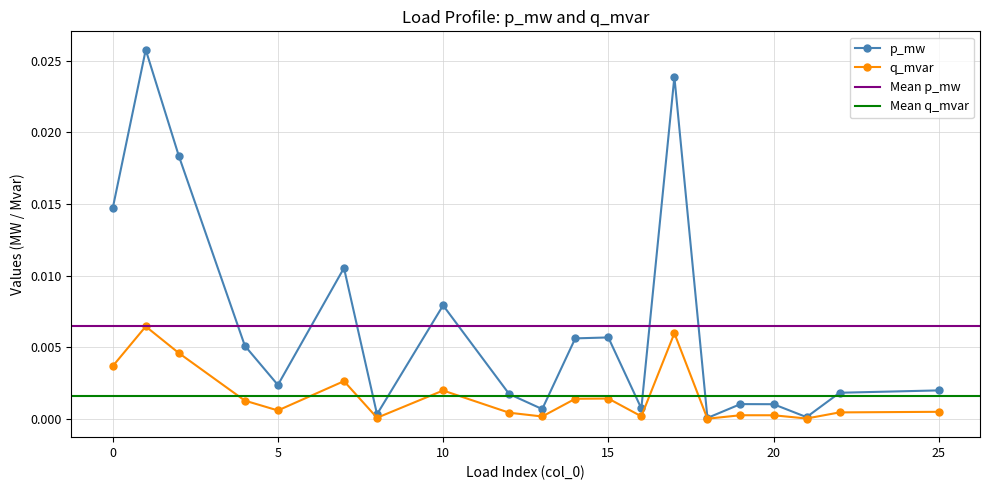

Where is the first local minimum for p_mw?

5